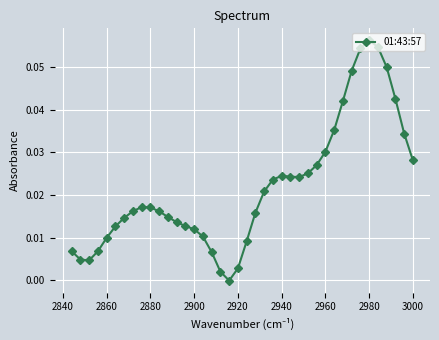

How many lines are shown in the chart?

1